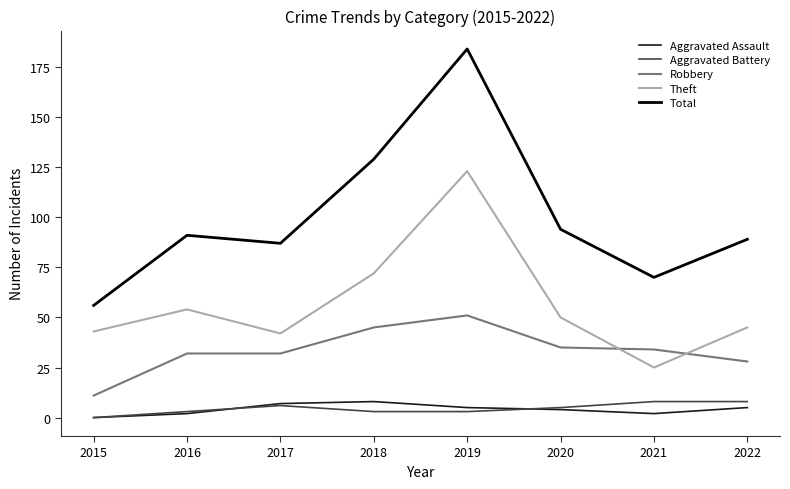

What is the approximate value of Total at 2017?

87